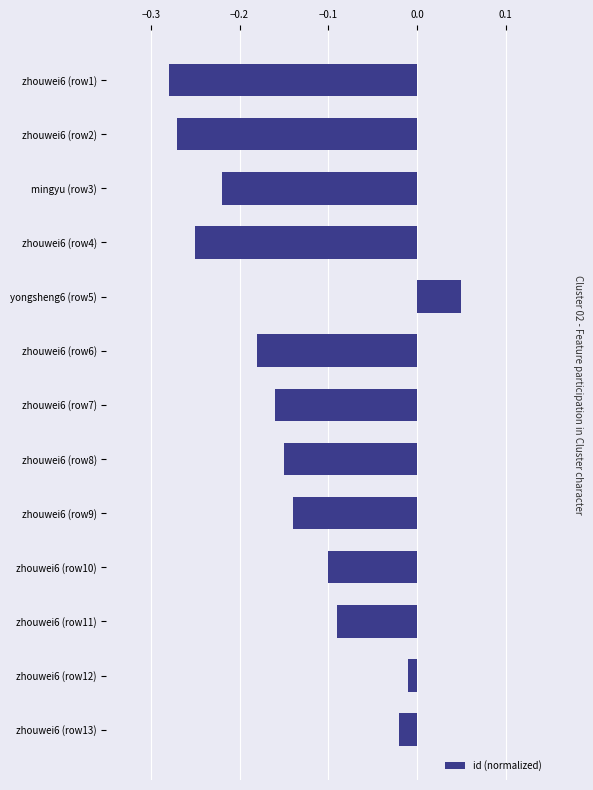

Are the bars horizontal?

Yes